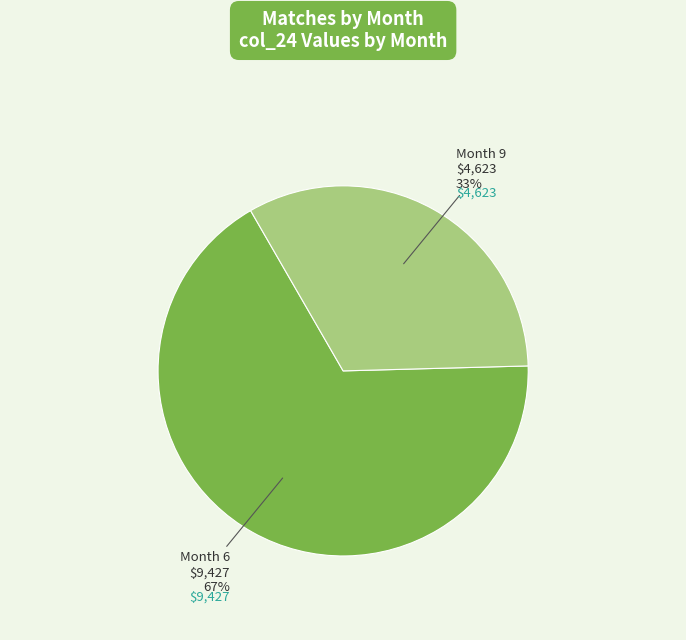

How many segments does this pie chart have?

2